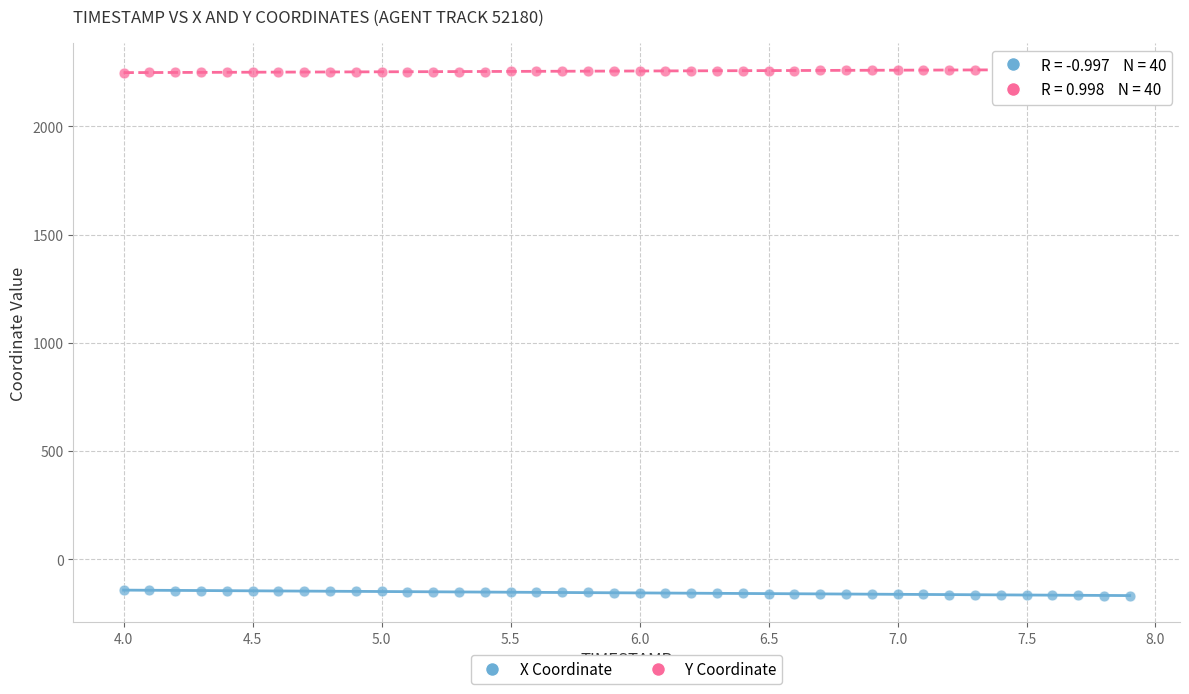

Across all data points, what is the range of Y values (max minus min)?

2431.7